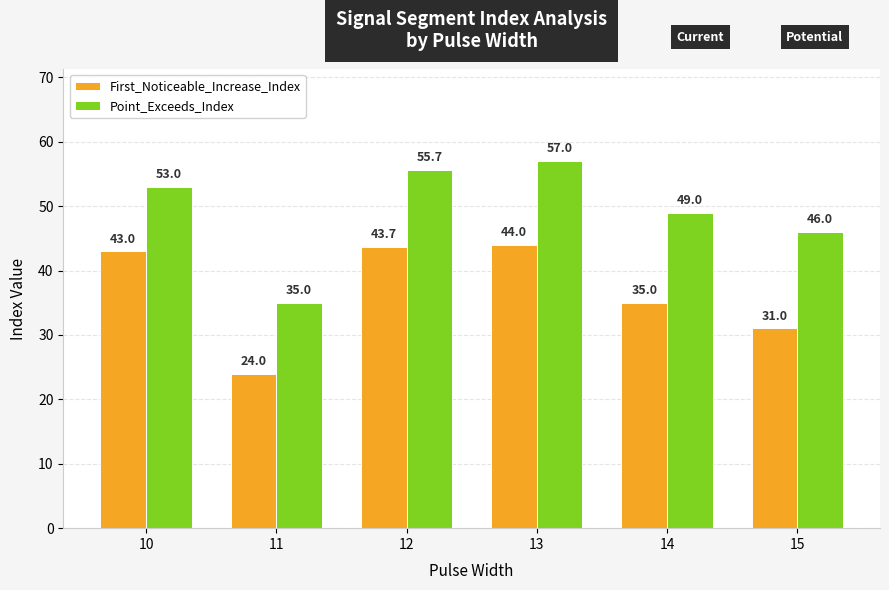

What is the difference between the Point_Exceeds_Index values at 12 and 15?

9.7